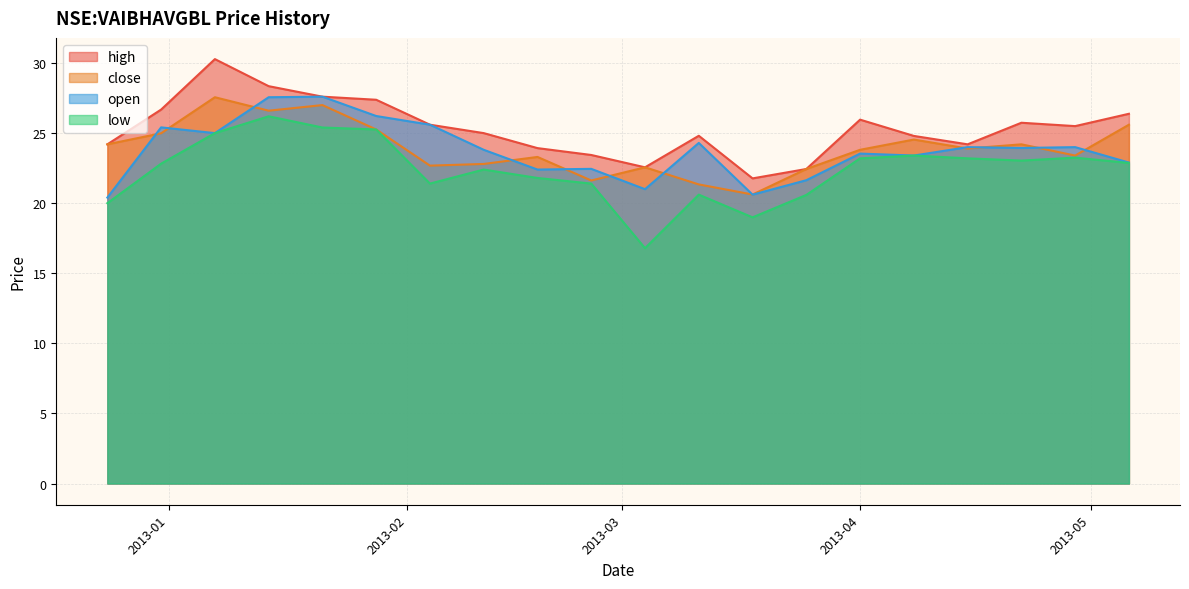

Which series has the largest total across all categories?

high